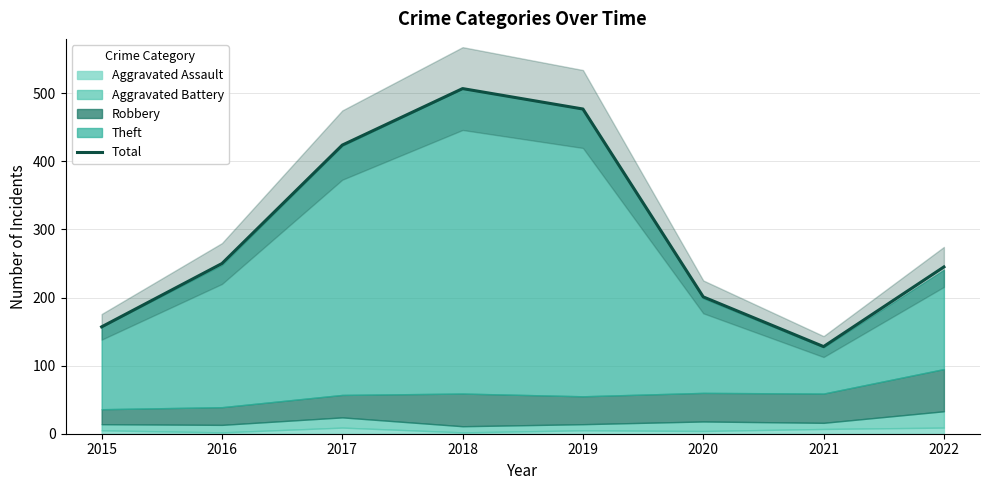

What is the value of the 3rd point from the left?

424